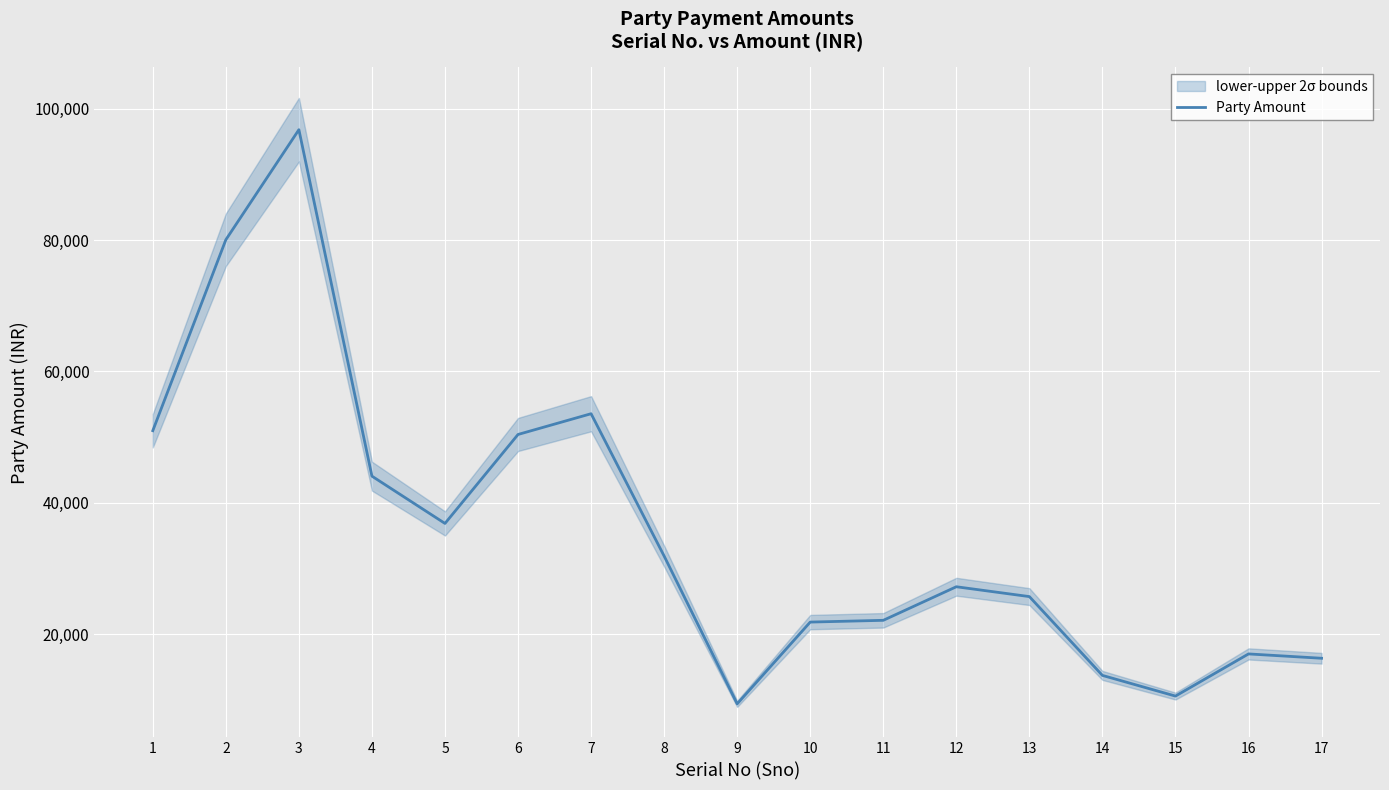

What is the minimum value for Party Amount?

9393